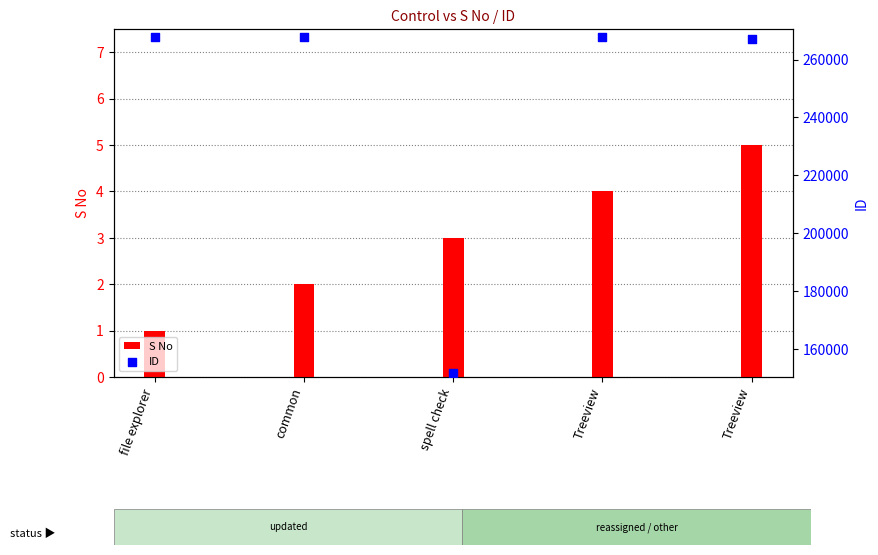

At which category is the sum across all series the highest?

common